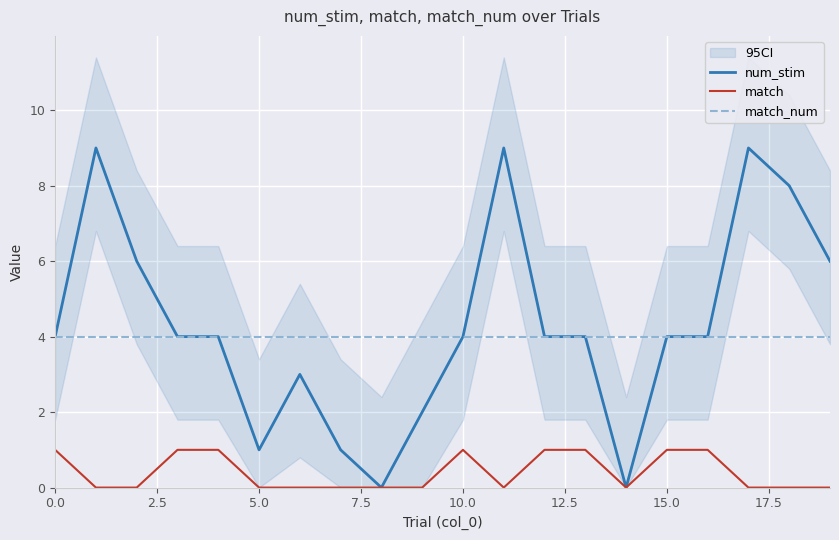

Is it true that num_stim equals 1 at 5.0?

True